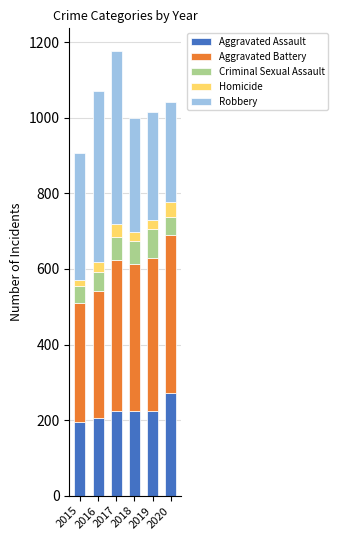

What is the total value across all series at 2018?

1000